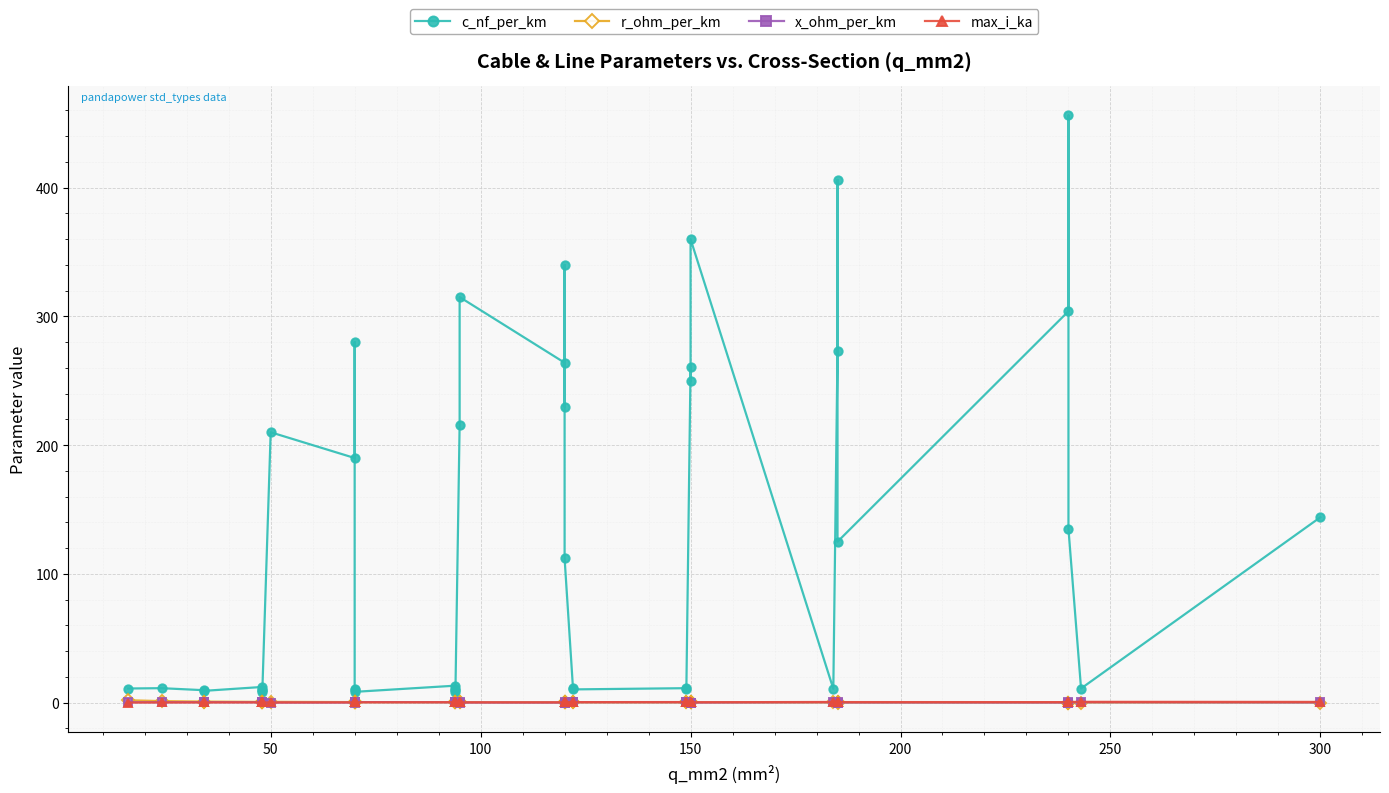

Is this an area chart (filled region under the line)?

No